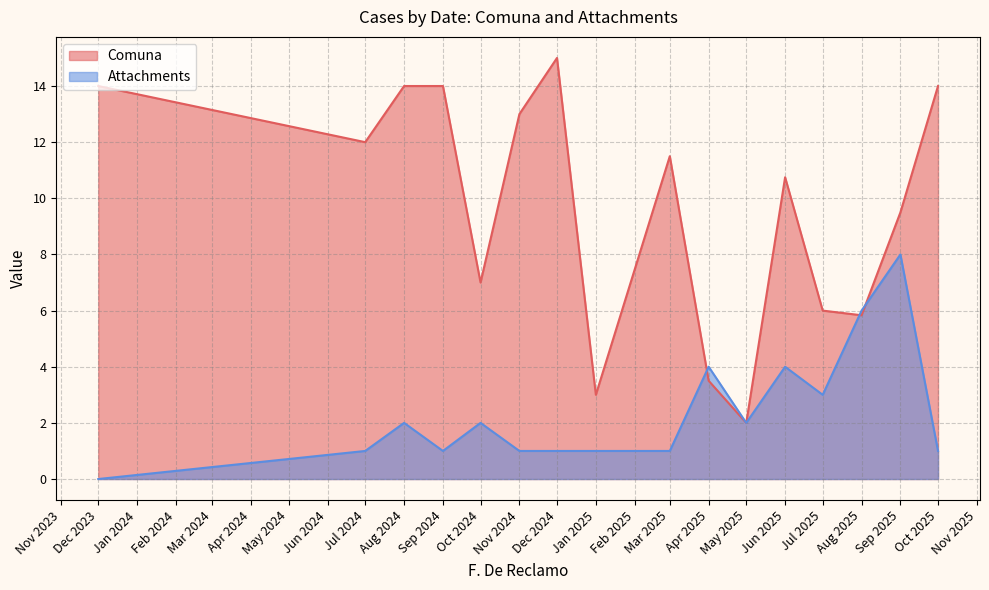

Which series has the largest range (max minus min)?

Comuna